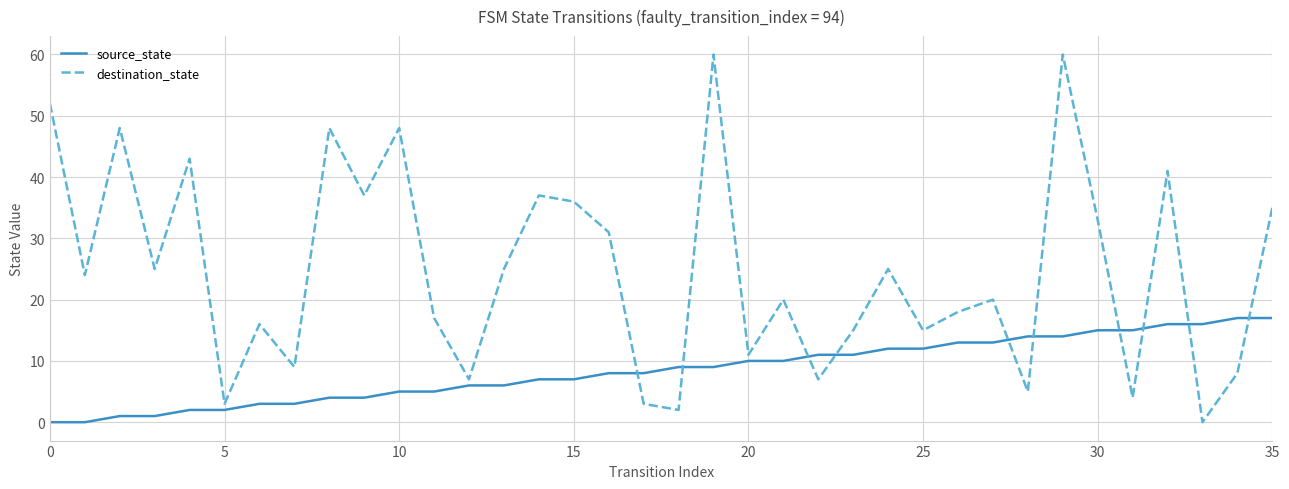

Reading right to left, transcribe all the data shown in this chart.

source_state: 17	17	16	16	15	15	14	14	13	13	12	12	11	11	10	10	9	9	8	8	7	7	6	6	5	5	4	4	3	3	2	2	1	1	0	0
destination_state: 35	8	0	41	4	33	60	5	20	18	15	25	15	7	20	11	60	2	3	31	36	37	25	7	17	48	37	48	9	16	3	43	25	48	24	52